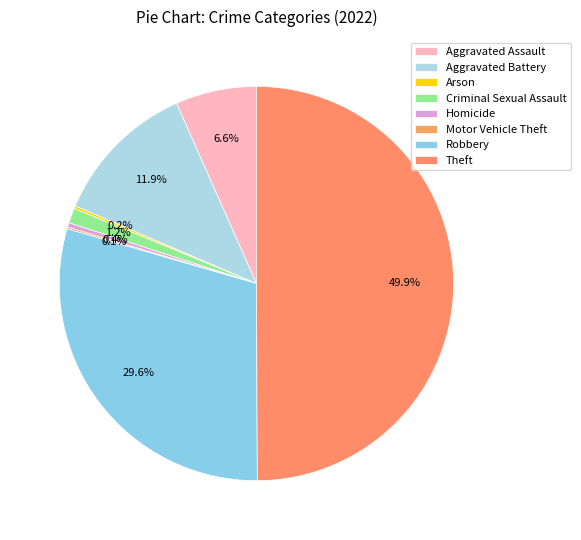

To the nearest percent, what percentage of the pie is Aggravated Assault?

7%